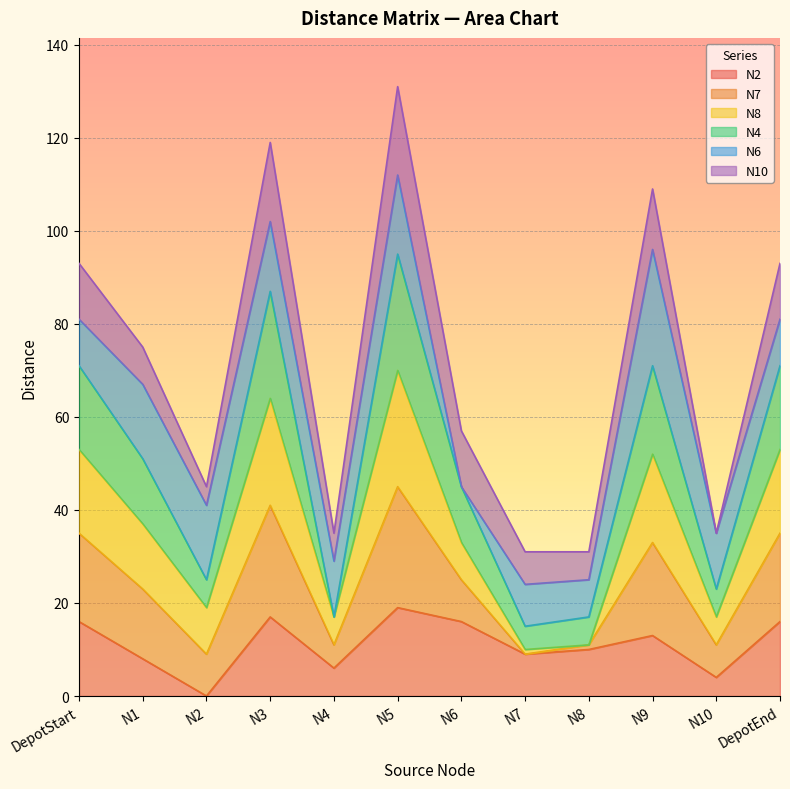

True or false: N2 has a value of 19 at N5.

True